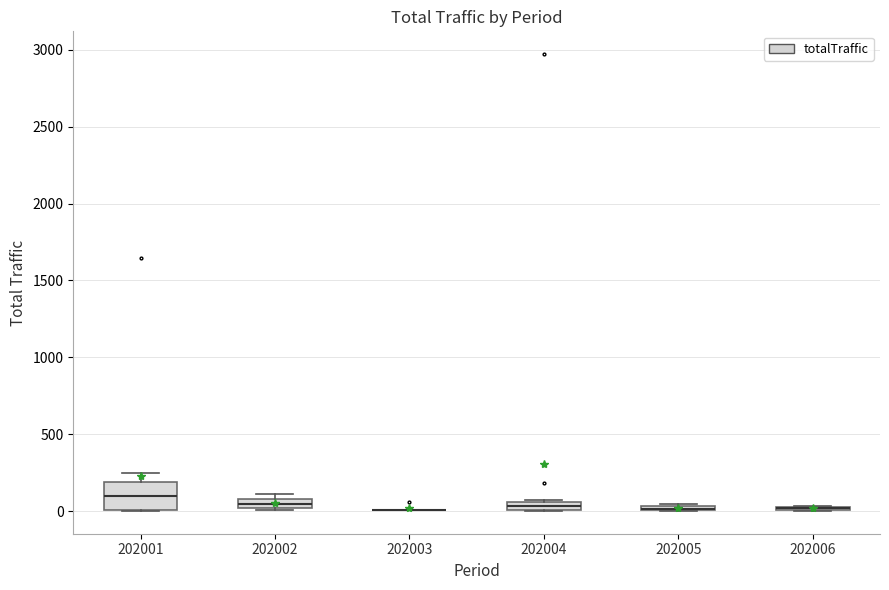

Comparing the boxes themselves (not the whiskers), which one is the tallest?

202001